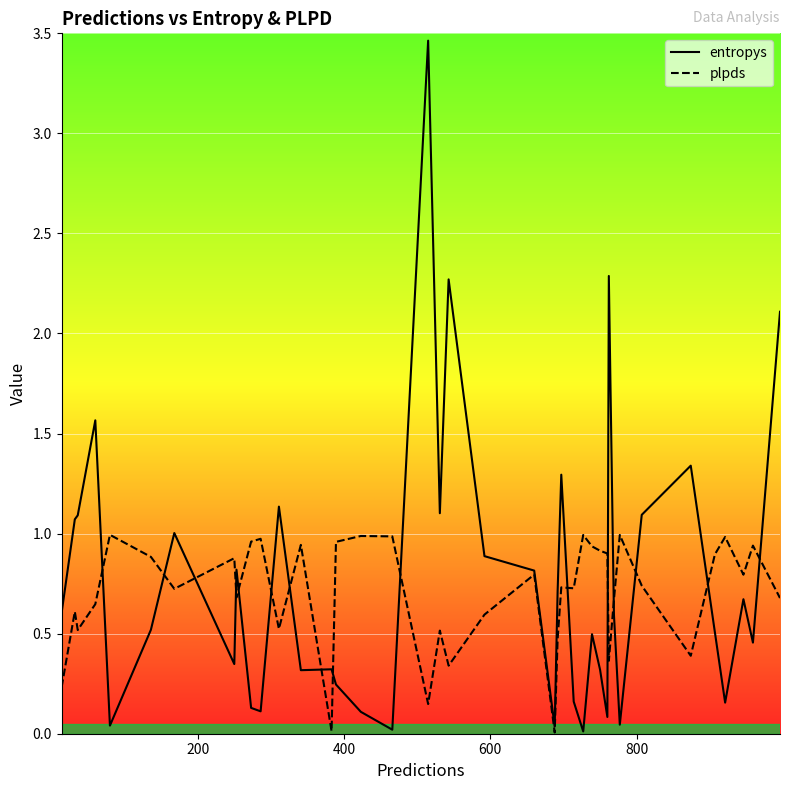

How many interior local peaks does the entropys series have?

12